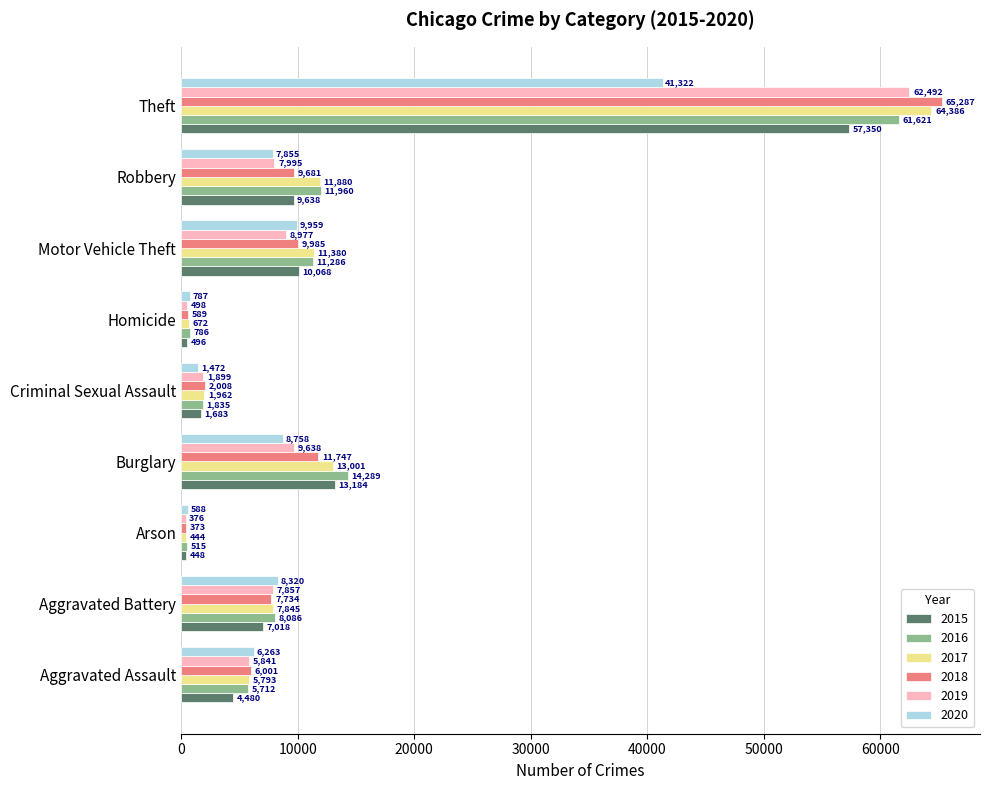

What is the difference between the 2019 values at Criminal Sexual Assault and Robbery?

6096